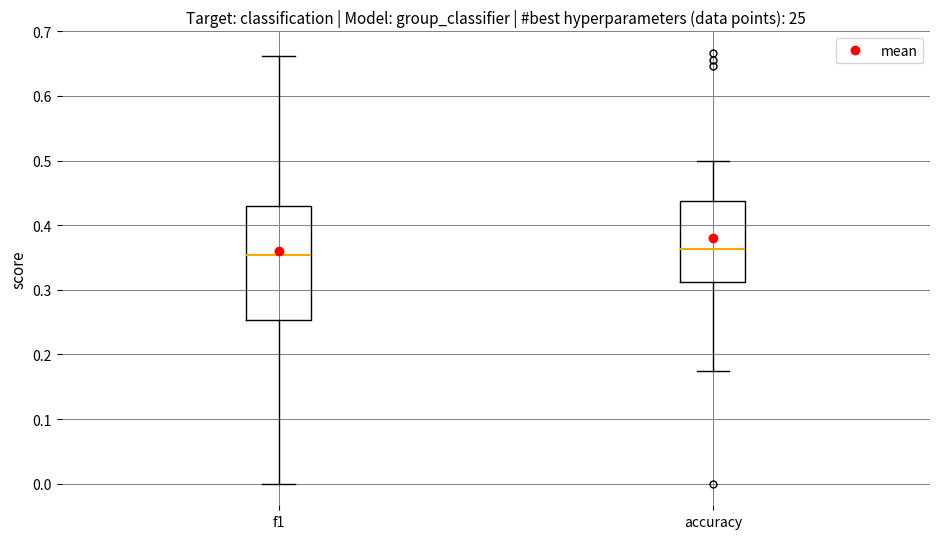

Where is the upper edge of the box for f1 on the y-axis? The values are not printed on the chart, so give them approximately, as read against the axis.

0.43